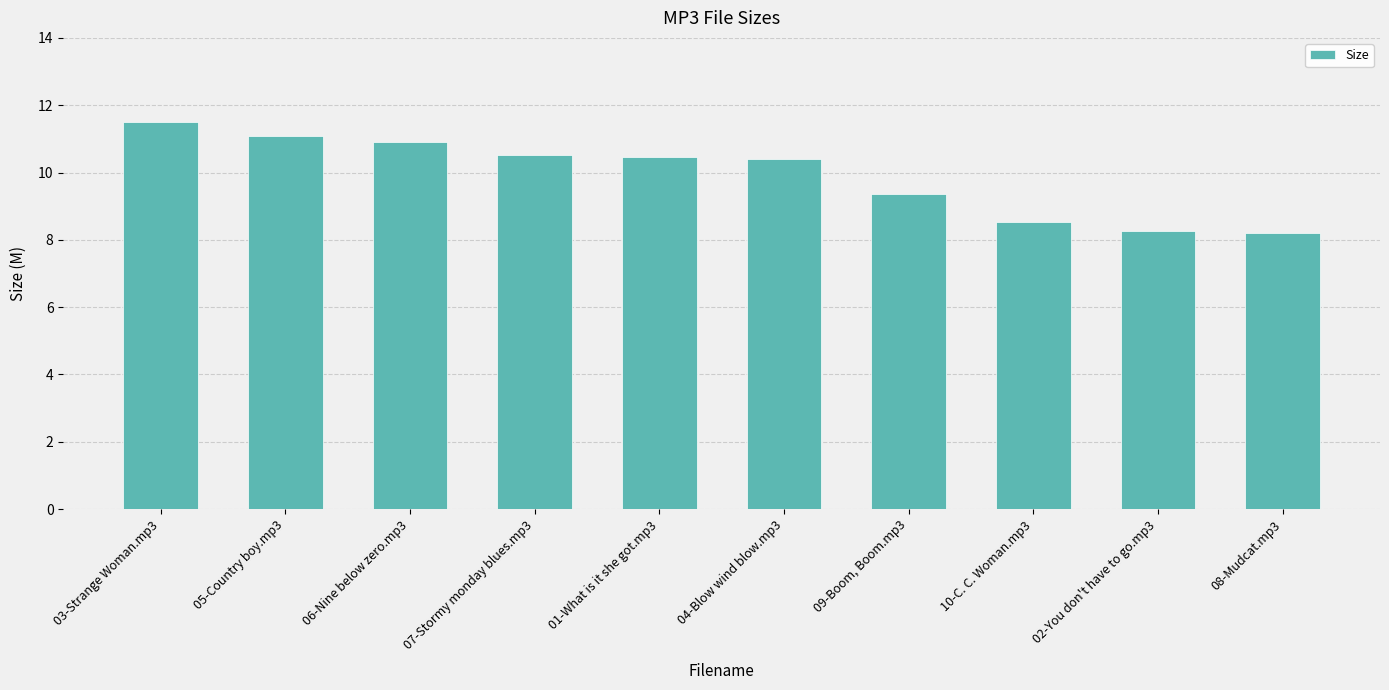

Which has a higher value, 07-Stormy monday blues.mp3 or 06-Nine below zero.mp3?

06-Nine below zero.mp3